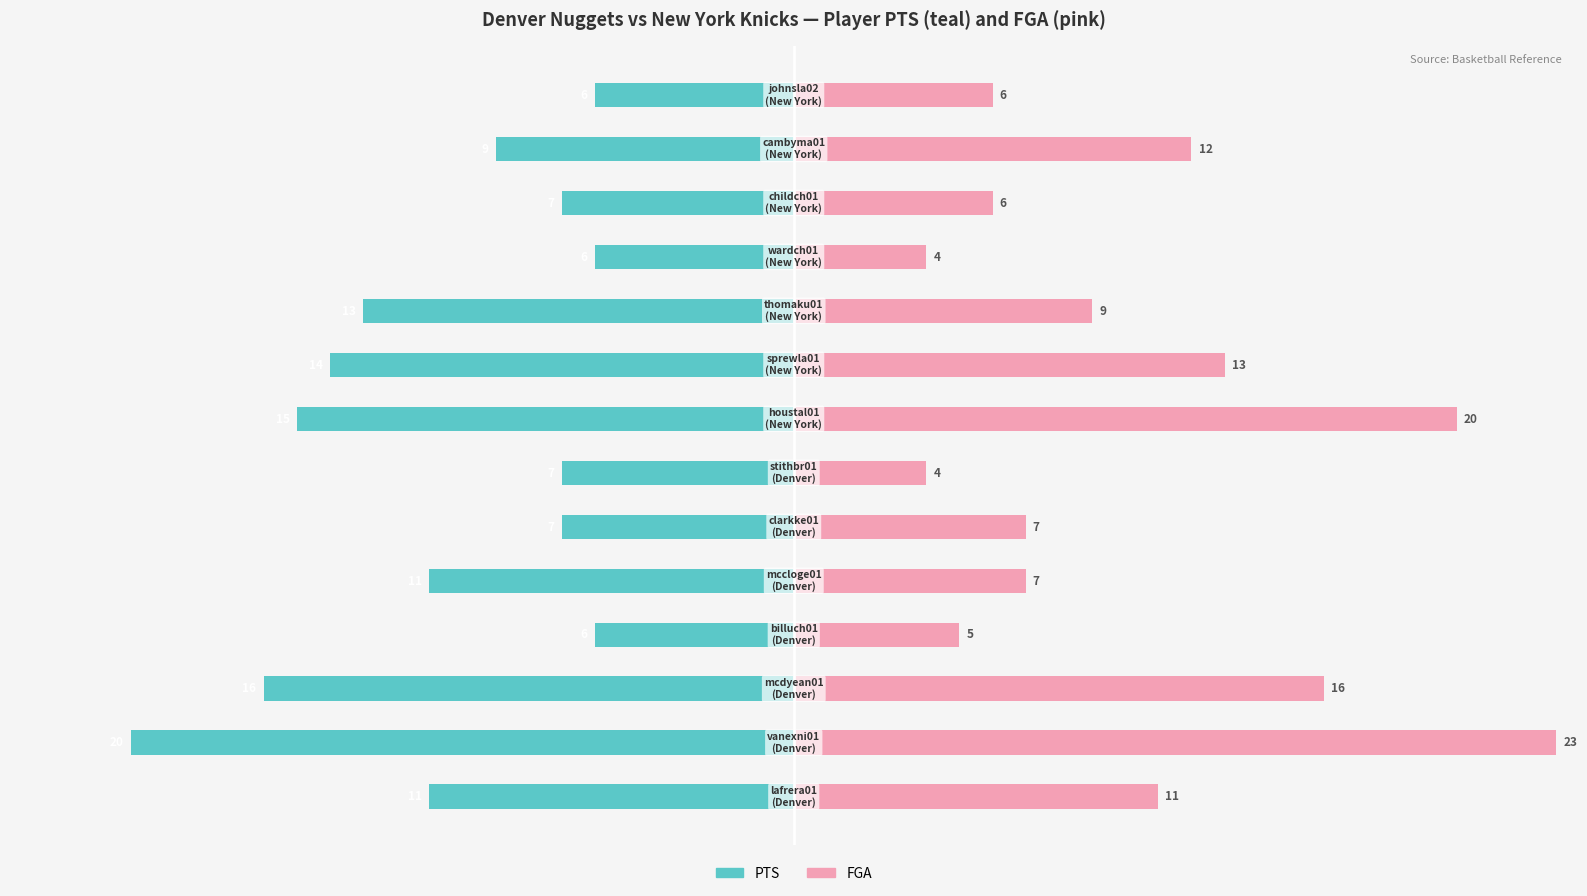

At how many categories does at least one series exceed -12?

14